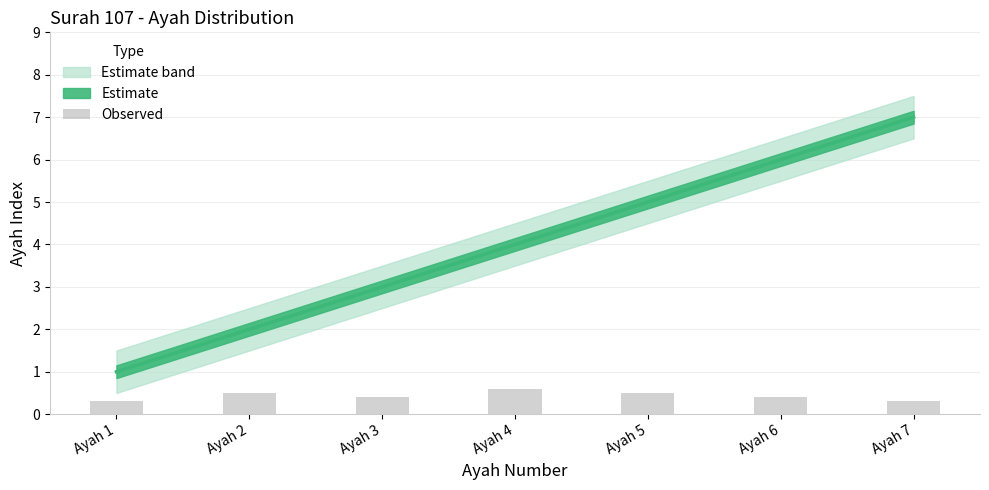

Rank the categories by value from highest to lowest.

Ayah 4, Ayah 2, Ayah 5, Ayah 3, Ayah 6, Ayah 1, Ayah 7